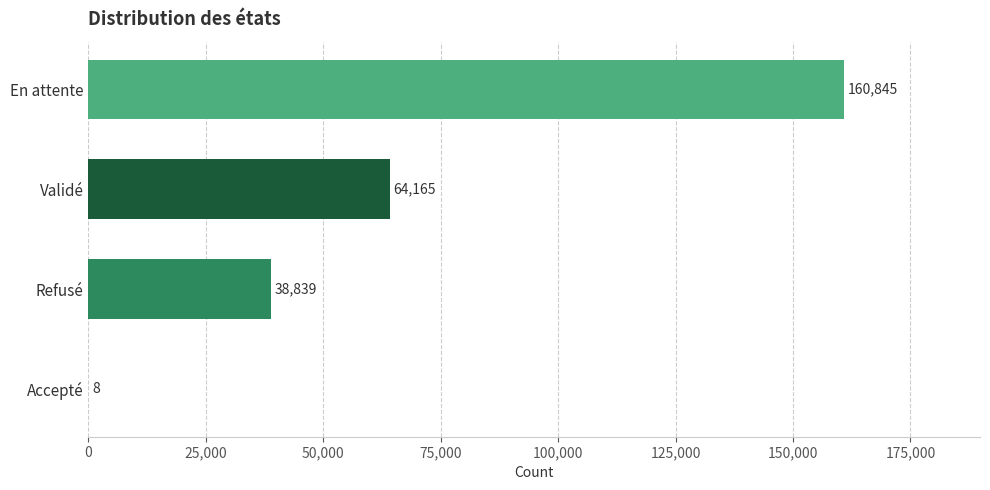

The value at Validé is 36245. True or false?

False